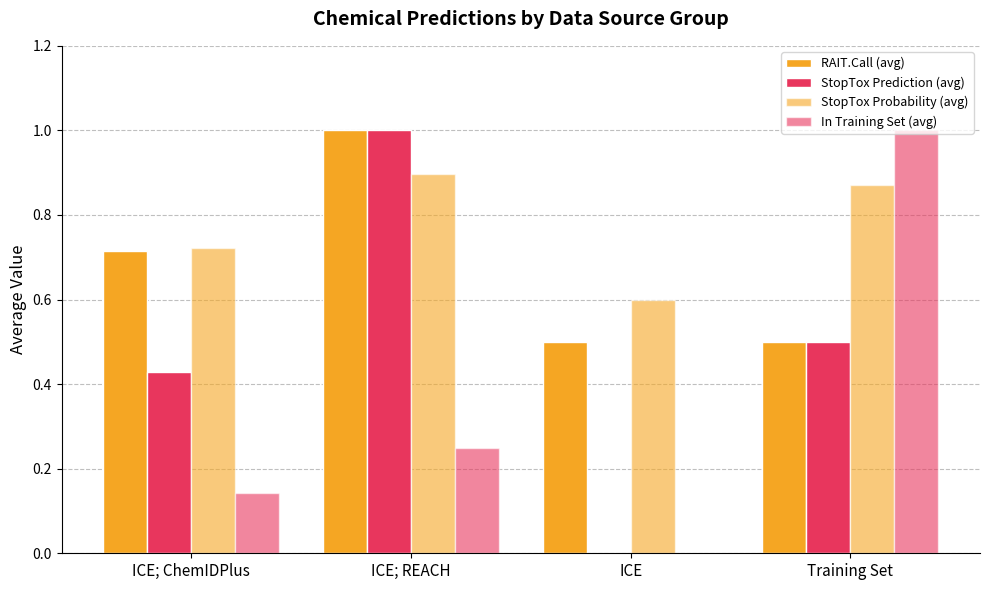

What is the difference between the maximum and minimum values in the RAIT.Call (avg) series?

0.5